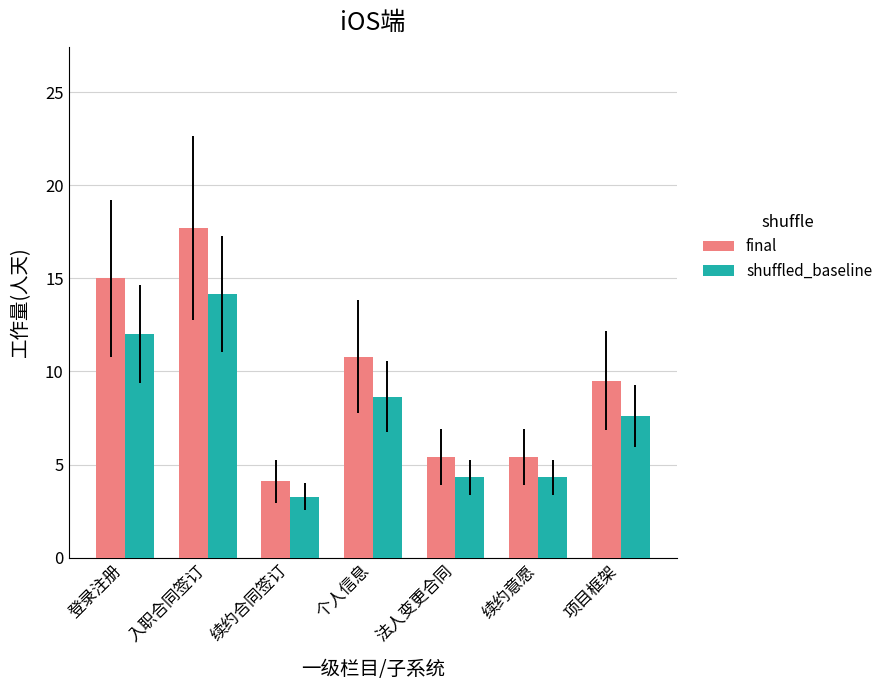

What is the maximum value for final?

17.7